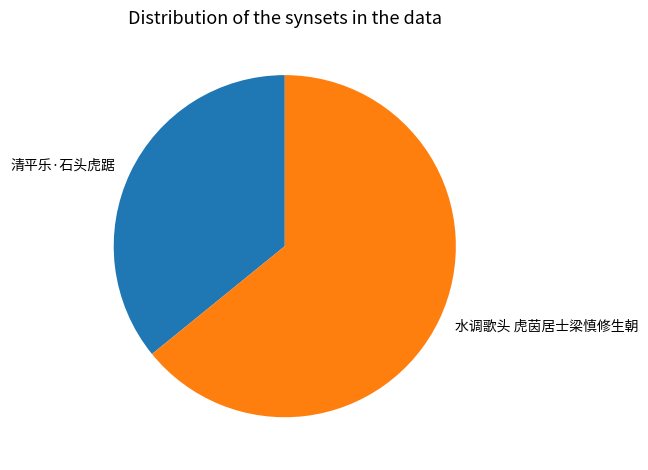

Between 清平乐·石头虎踞 and 水调歌头 虎茵居士梁慎修生朝, which is larger?

水调歌头 虎茵居士梁慎修生朝